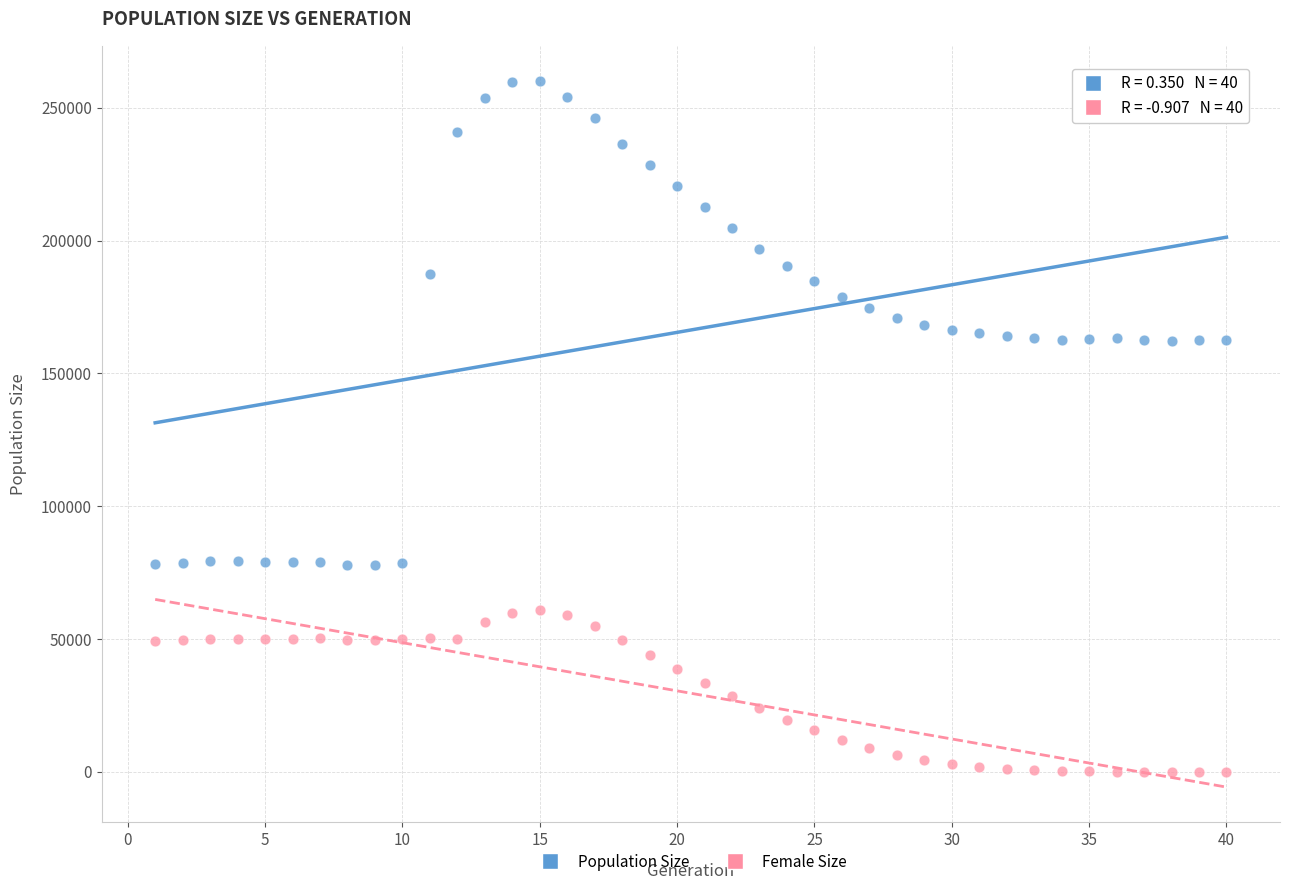

Across all data points, what is the range of X values (max minus min)?

39